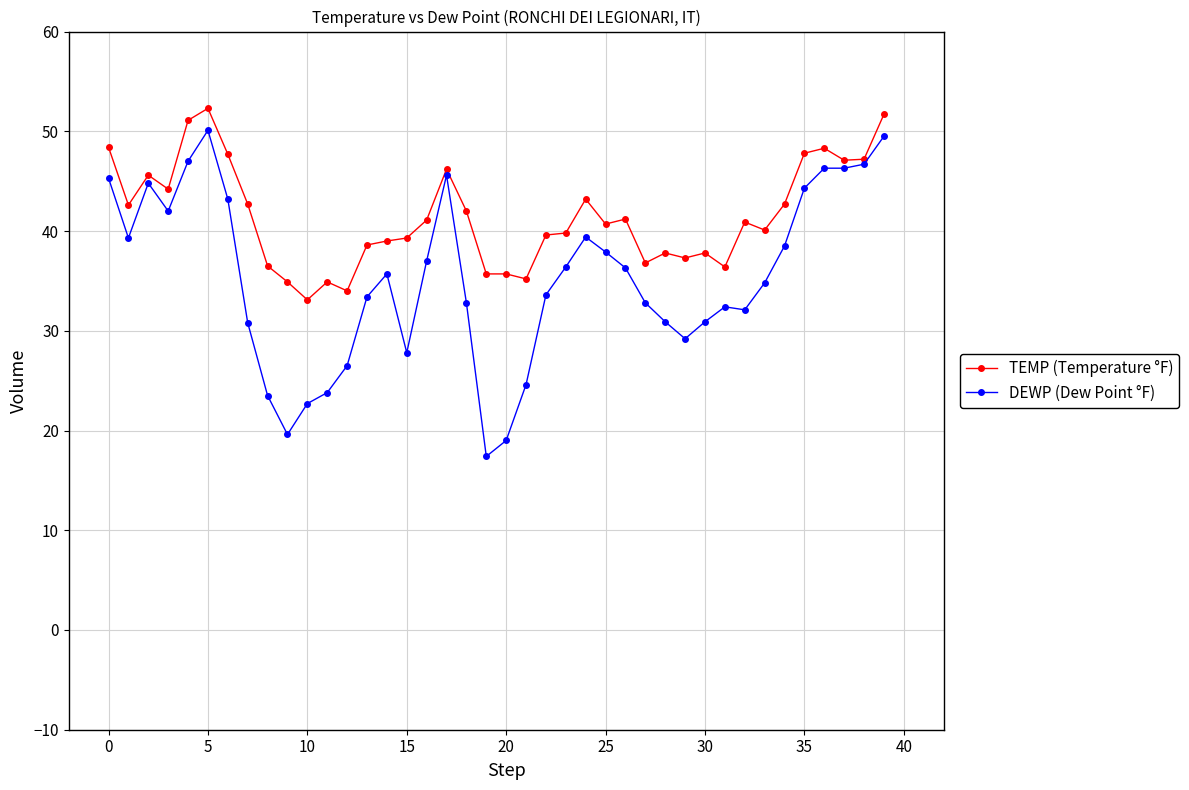

True or false: DEWP (Dew Point °F) has more than 2 points higher than both neighbors.

True